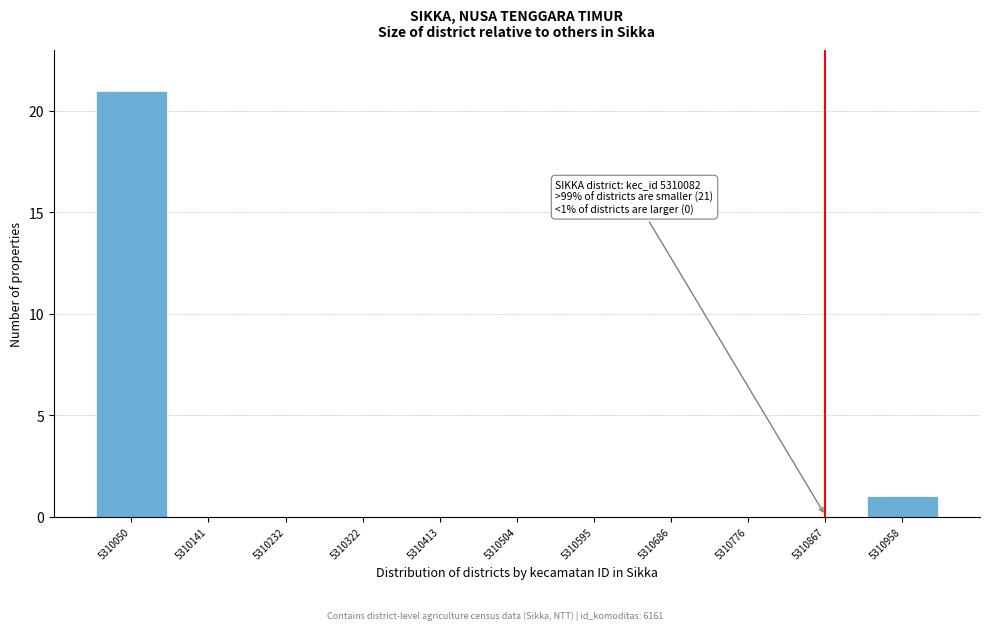

Over which range of the x-axis is the bar tallest?

5310010 to 5310100